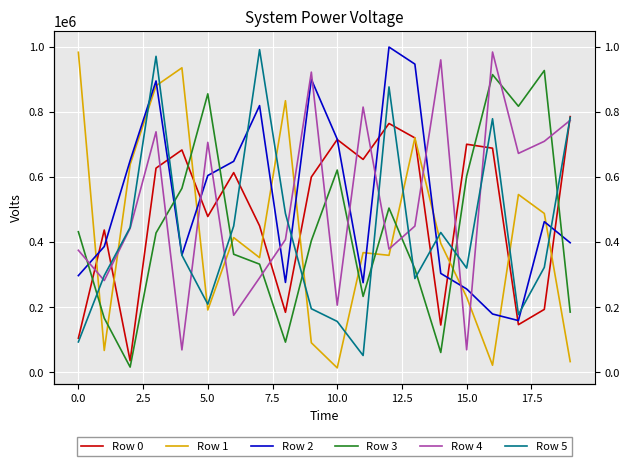

What is the average value of the Row 3 series?

441892